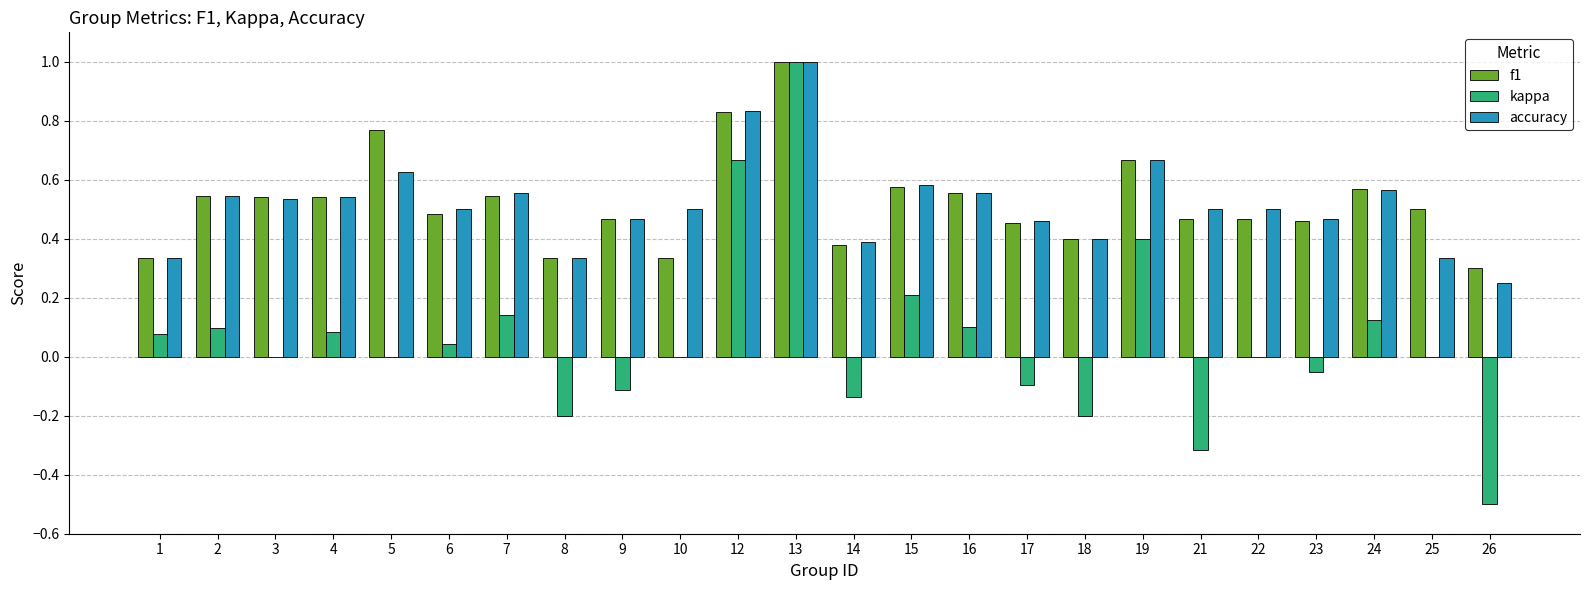

Count the number of data series in this chart.

3